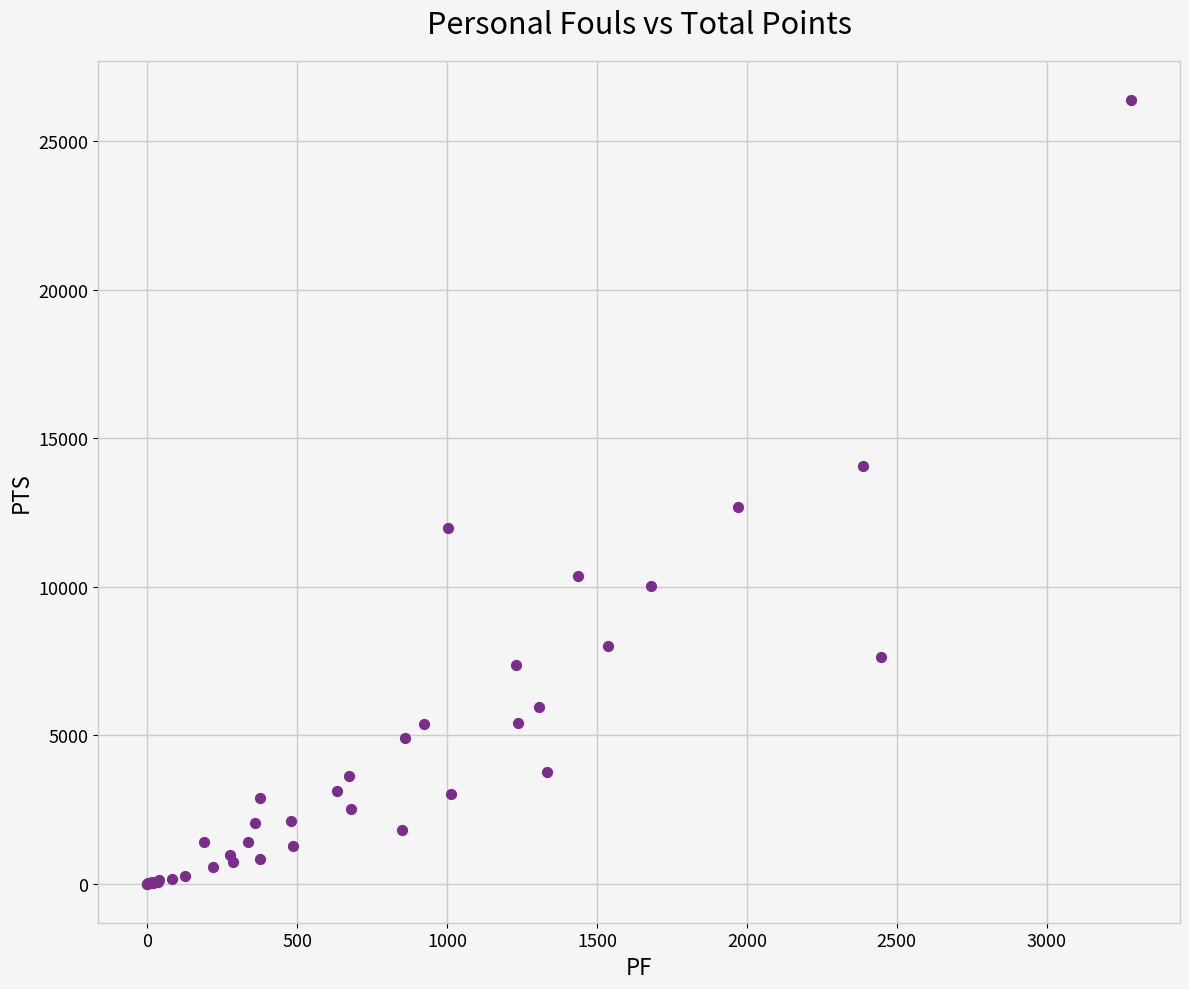

What Y value in the scatter plot is closest to 13197?

12690